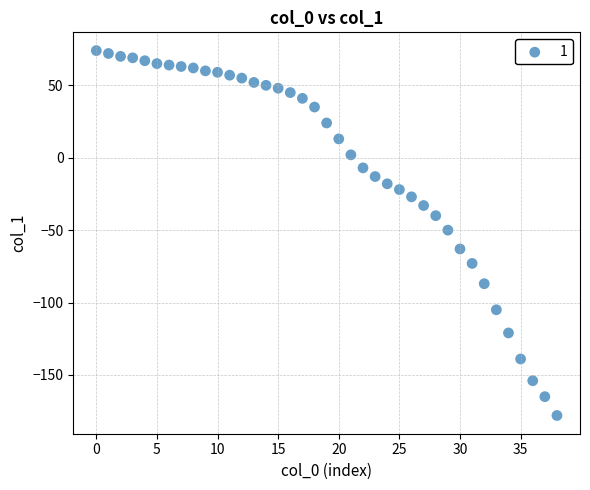

What is the range of Y values (max minus min)?

252